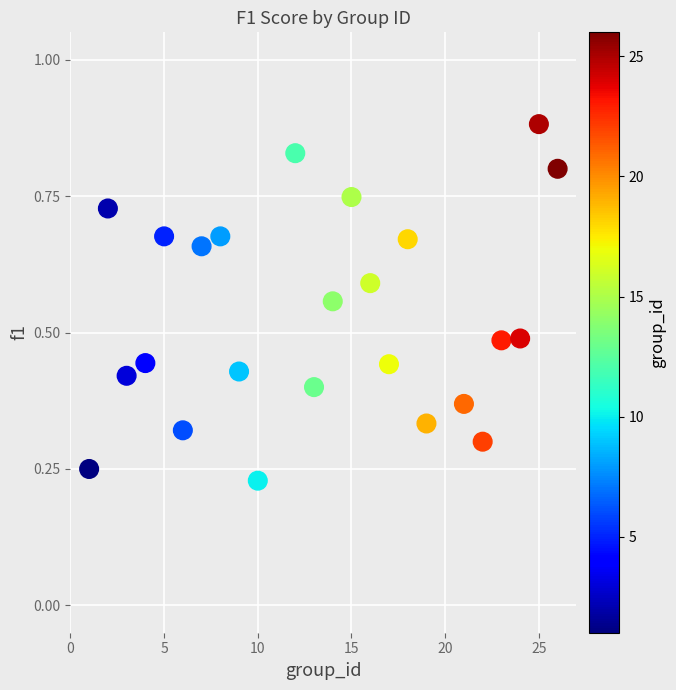

What is the range of X values (max minus min)?

25.0